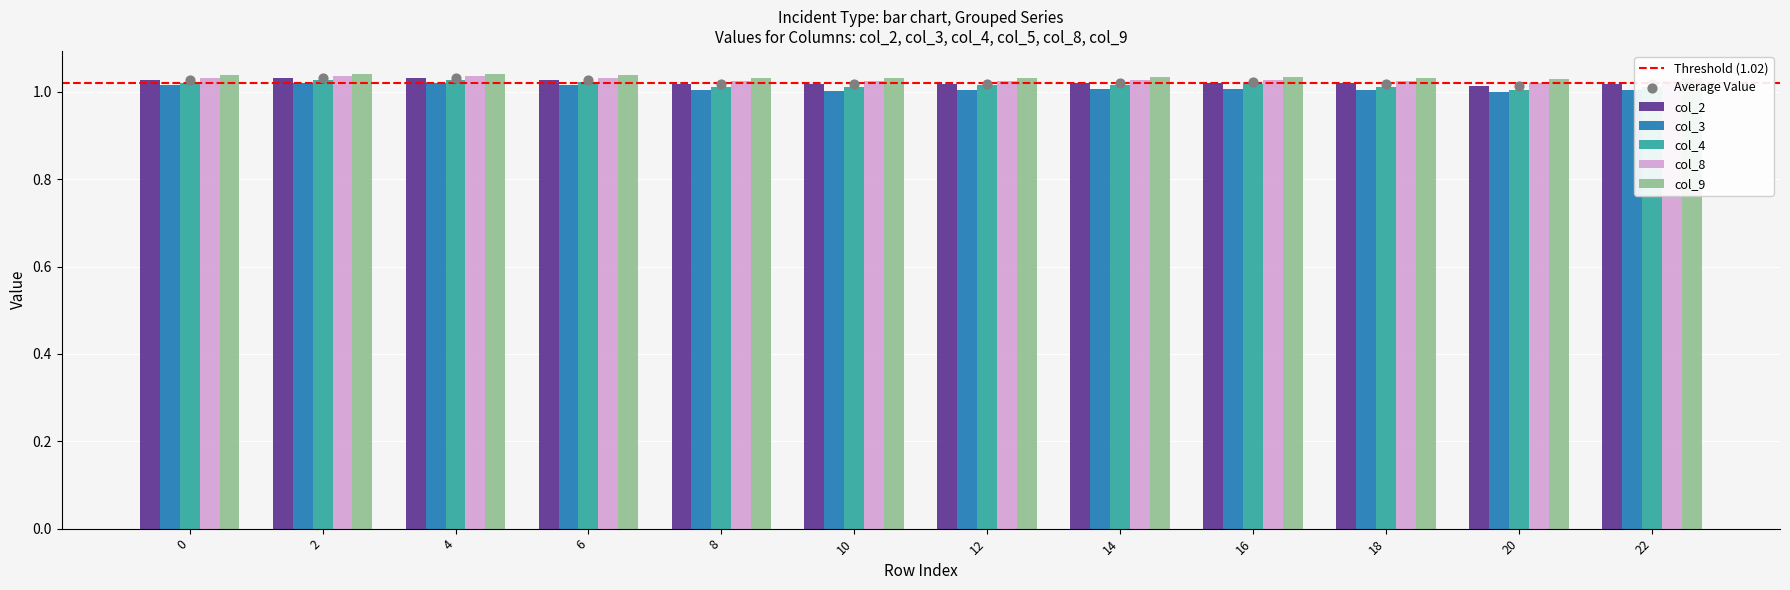

At which category is the sum across all series the highest?

4